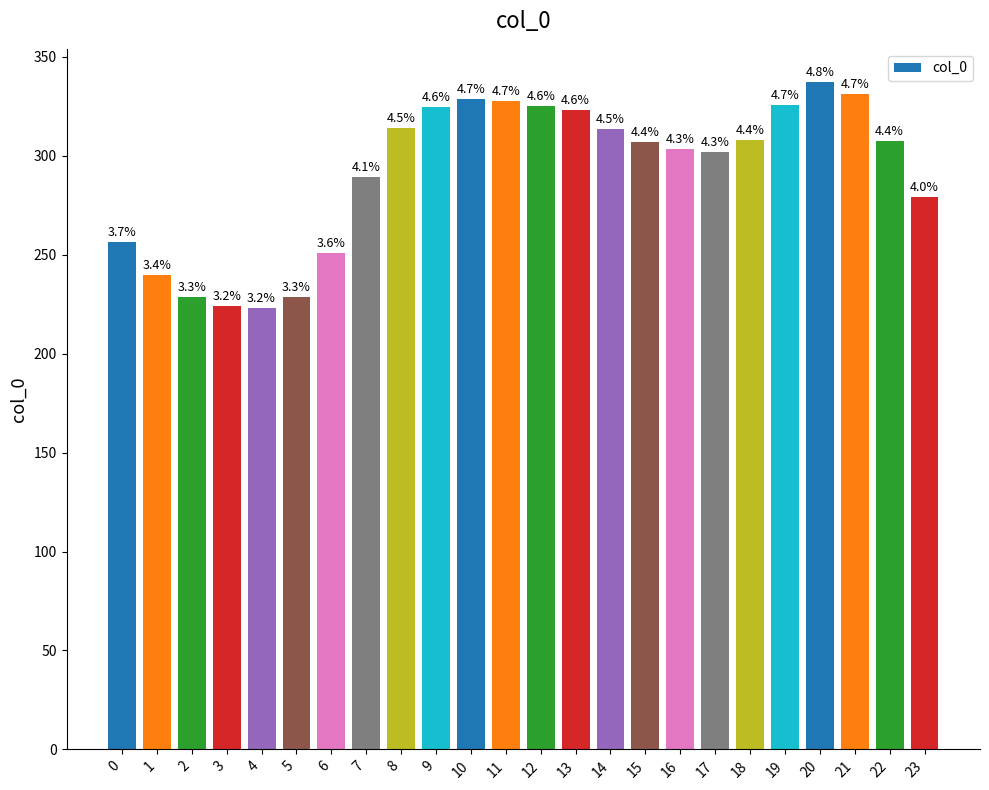

What is the sum of all values?

6999.2